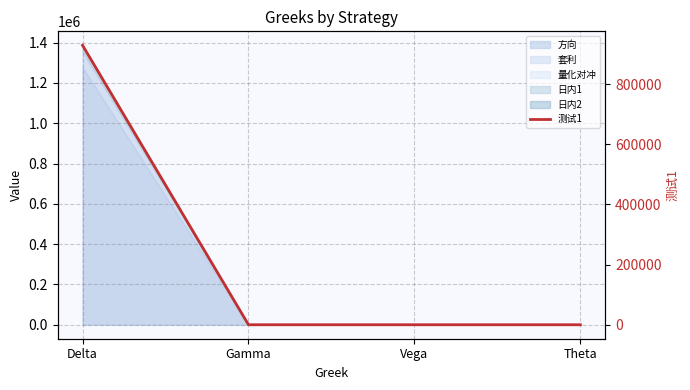

Does the chart have visible grid lines?

Yes